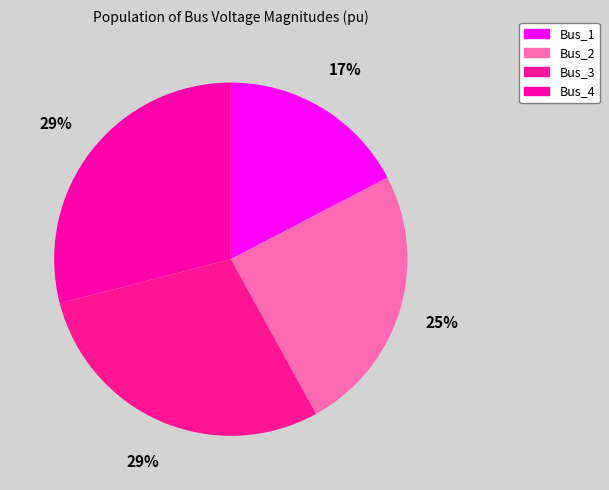

True or false: Bus_3 accounts for 29% of the total.

True